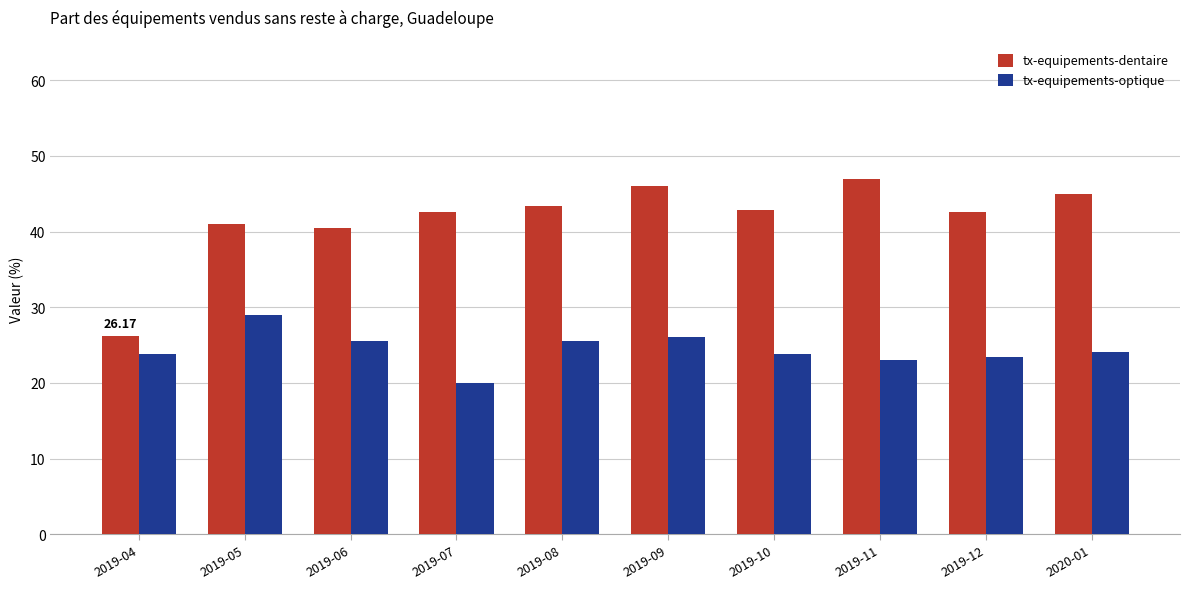

What is the average value of the tx-equipements-optique series?

24.4